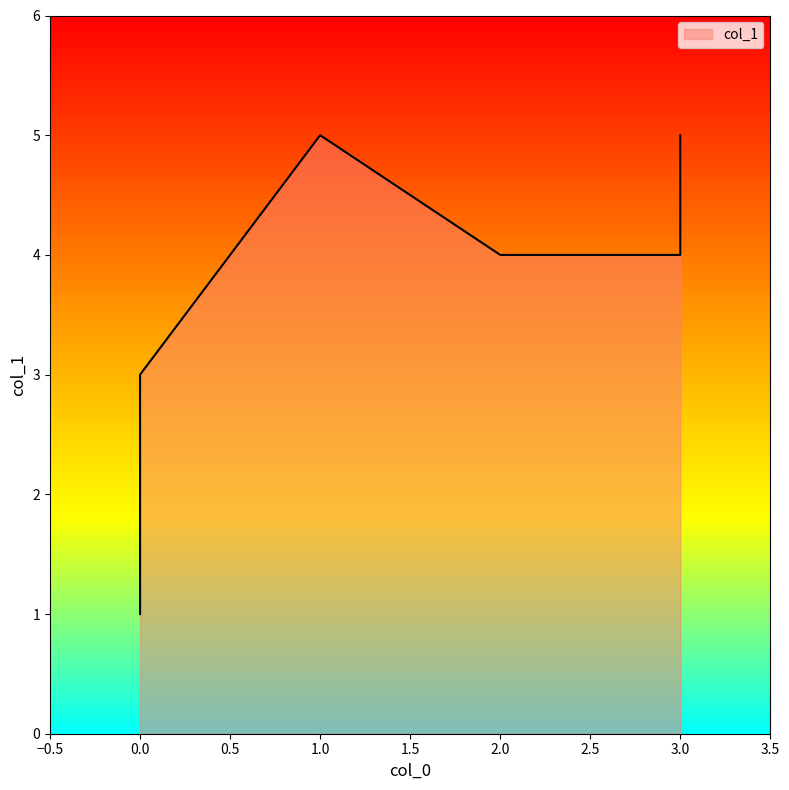

How many data points are above 4?

2